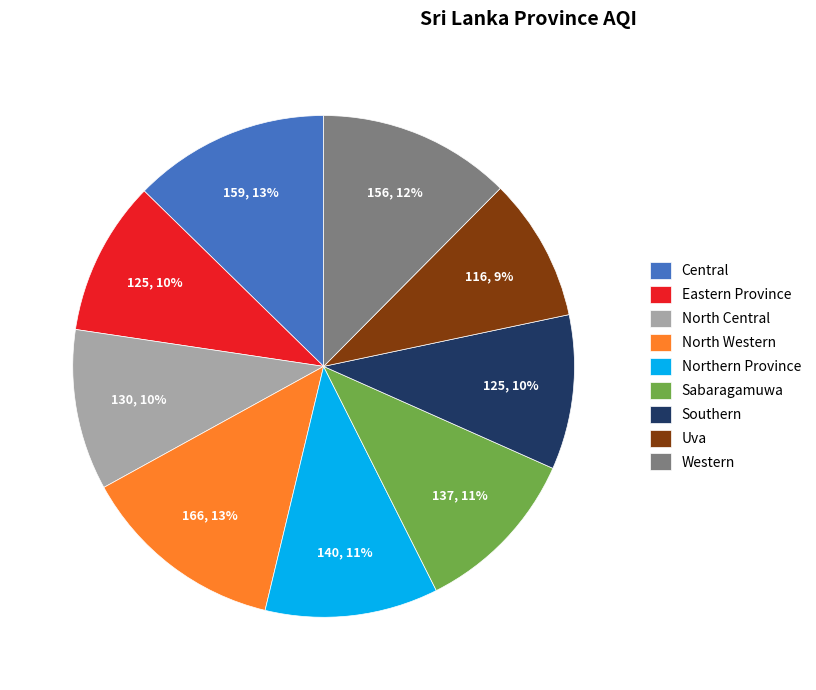

True or false: Southern accounts for 10% of the total.

True